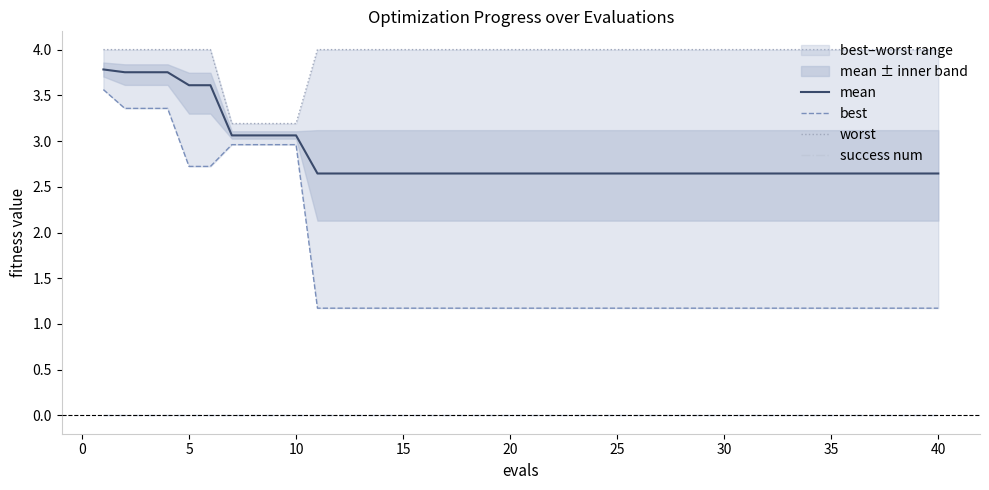

What is the lowest value of the worst series?

3.2